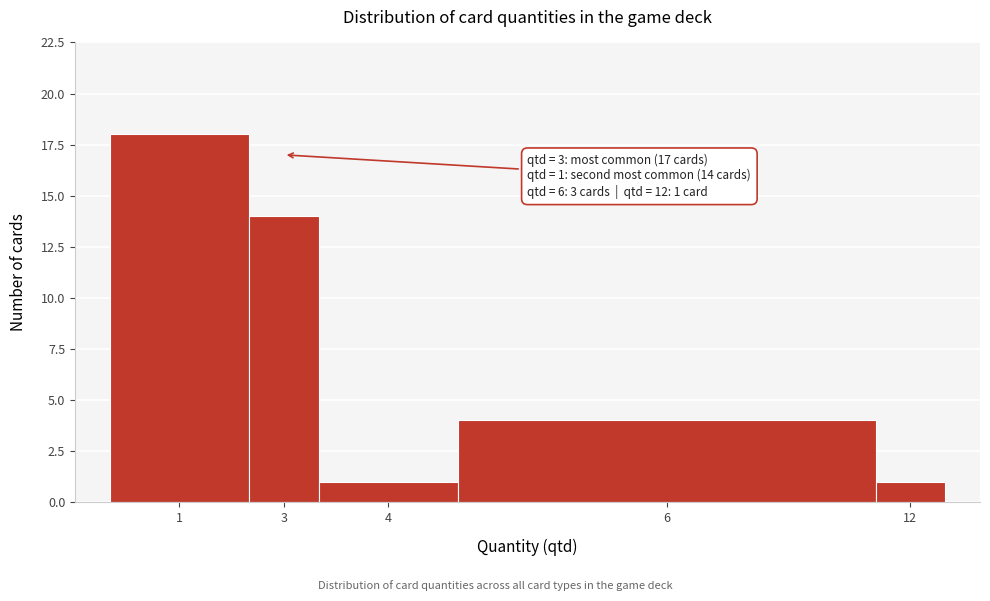

Reading right to left, transcribe all the data shown in this chart.

1	4	1	14	18